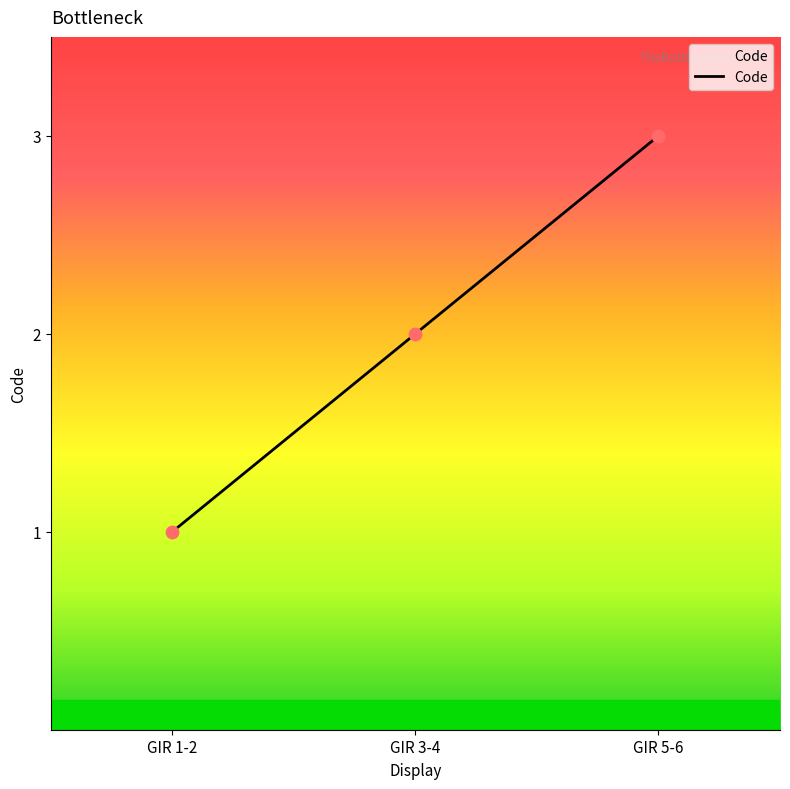

Between GIR 3-4 and GIR 1-2, which is larger?

GIR 3-4